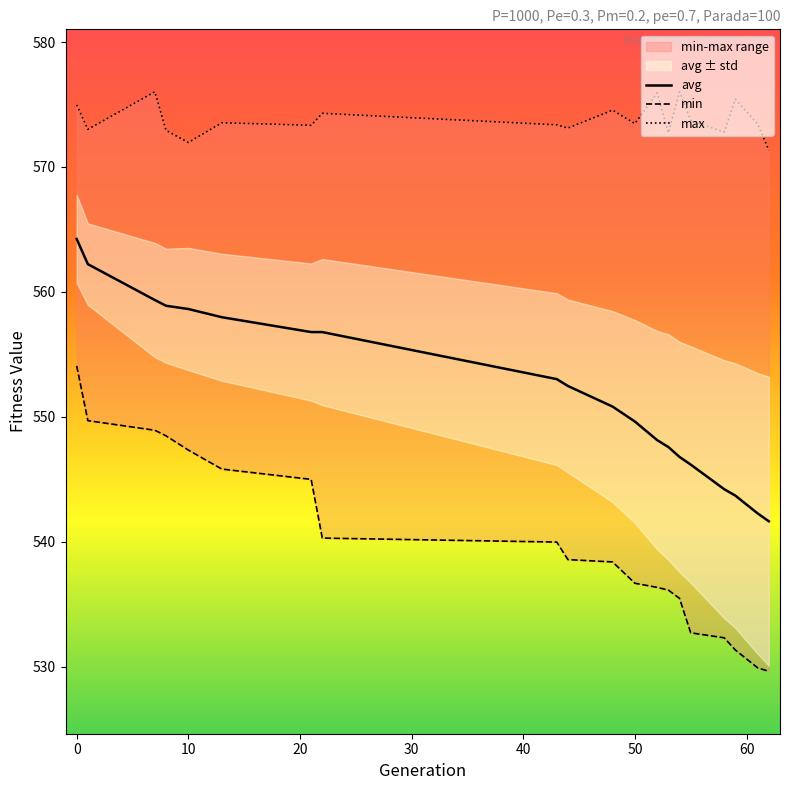

Is it true that avg equals 546.8 at 54?

True